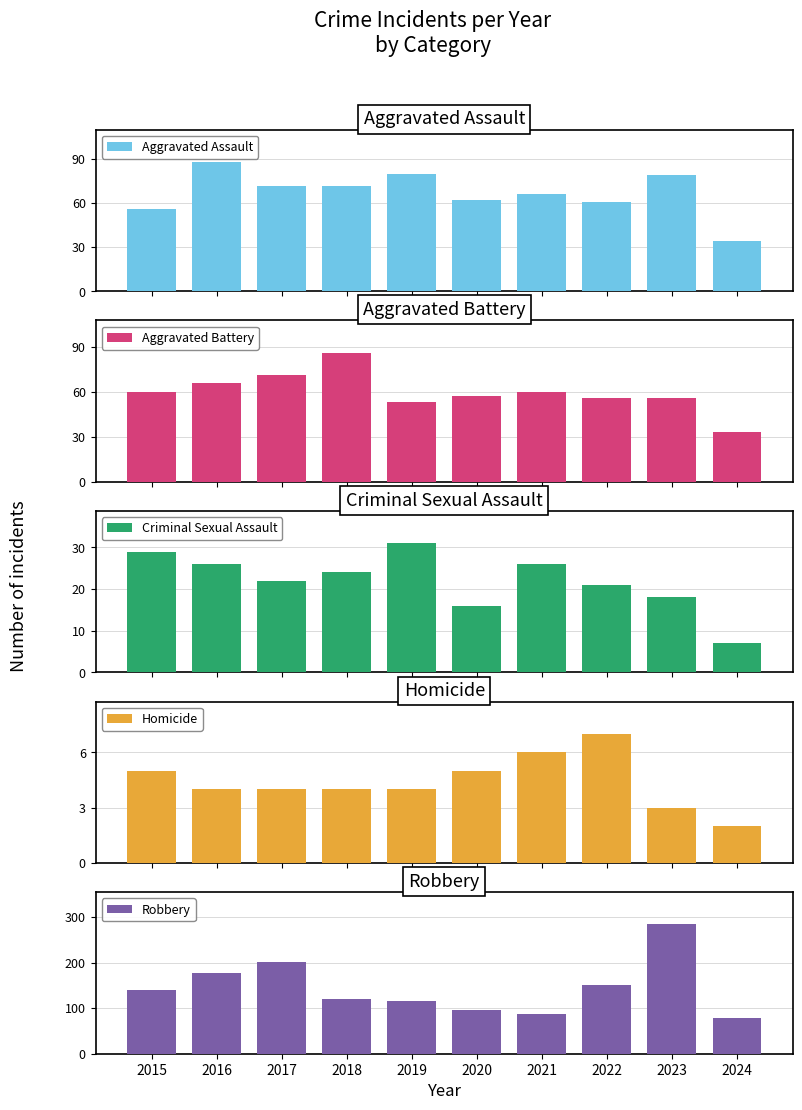

What is the value of the Aggravated Assault bar at the 9th from the left?

79